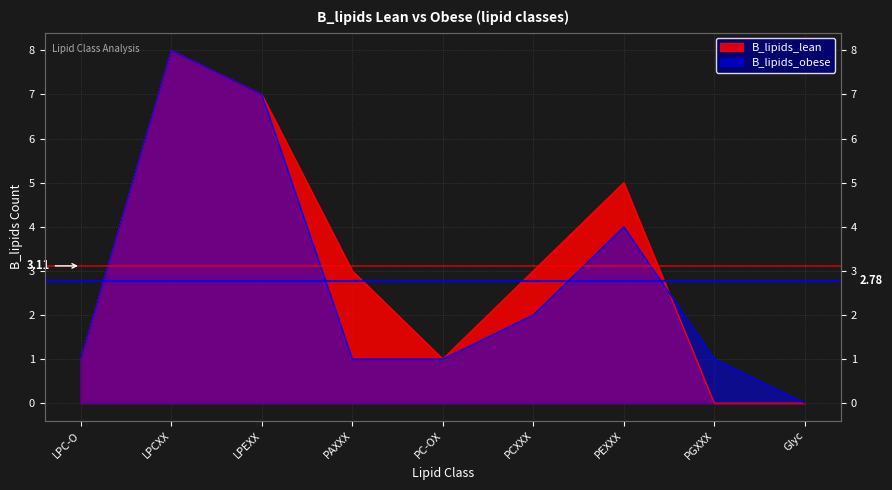

At which label is B_lipids_lean closest to 4?

PAXXX